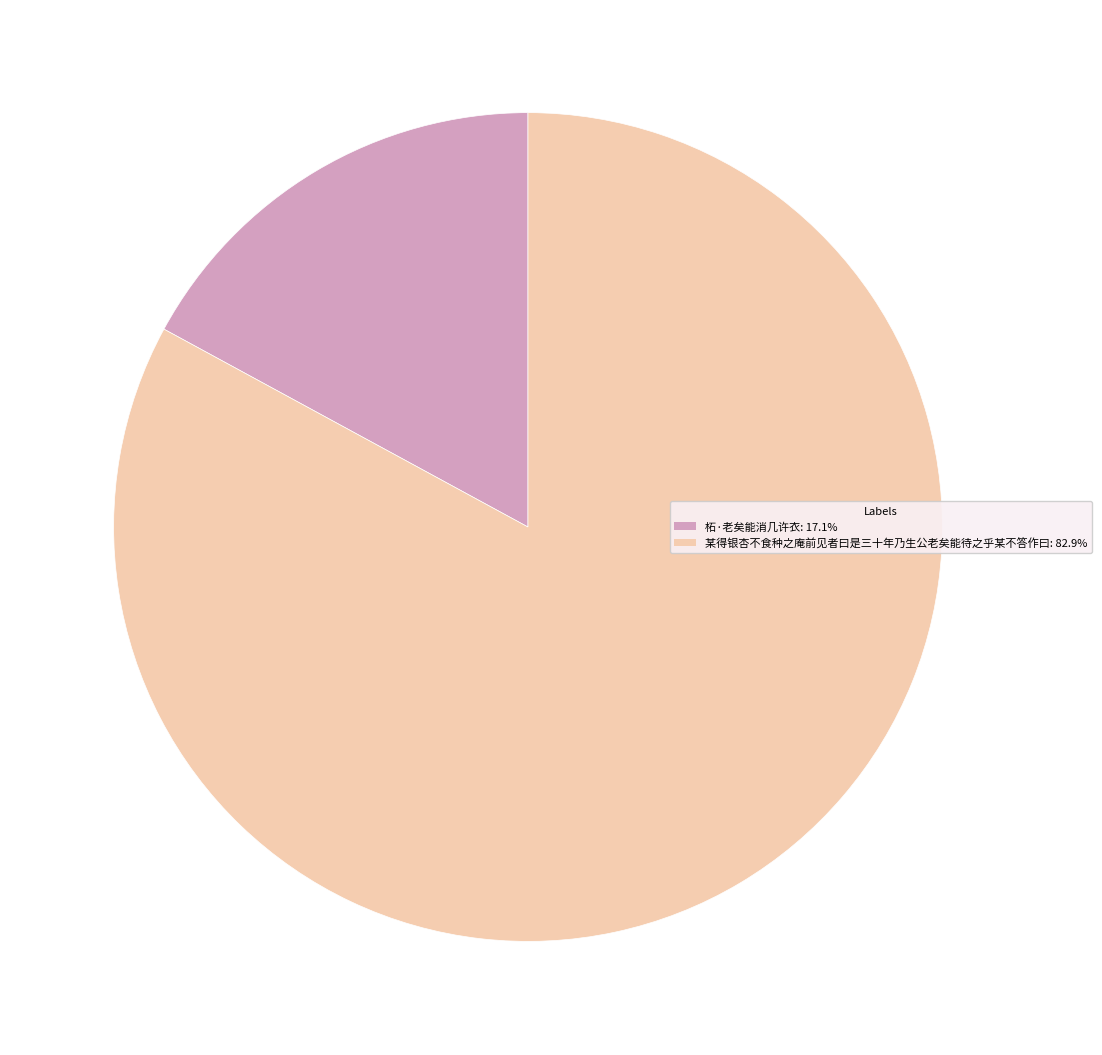

Combined, do 柘·老矣能消几许衣: 17.1% and 某得银杏不食种之庵前见者曰是三十年乃生公老矣能待之乎某不答作曰: 82.9% account for over 50%?

Yes